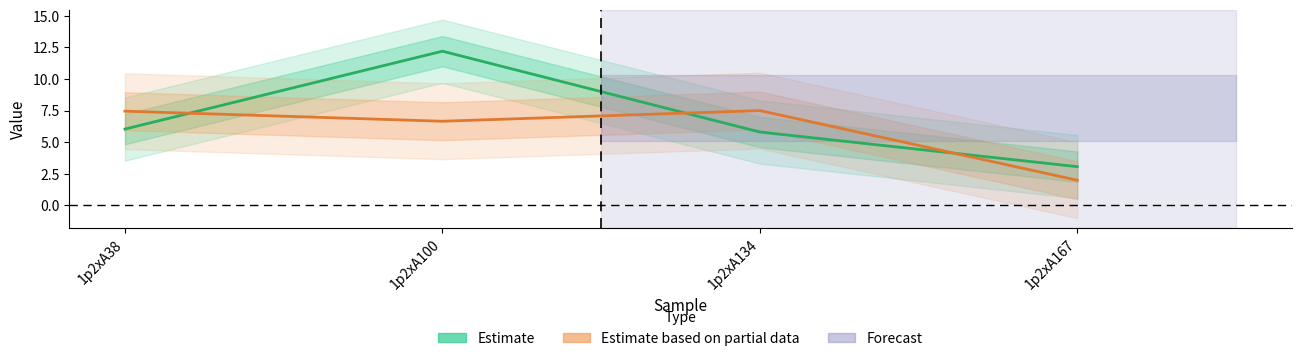

List the series in order of their overall mean, highest first.

Estimate, Estimate based on partial data